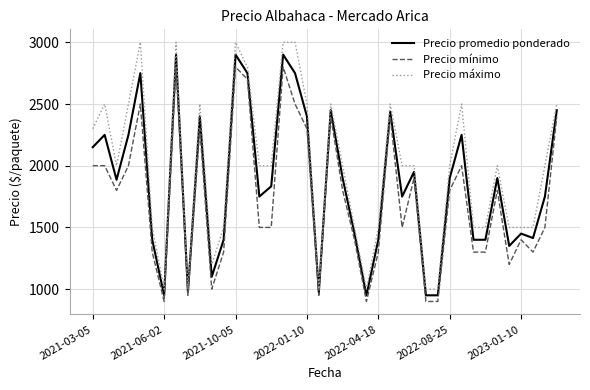

Which series has the largest range (max minus min)?

Precio máximo